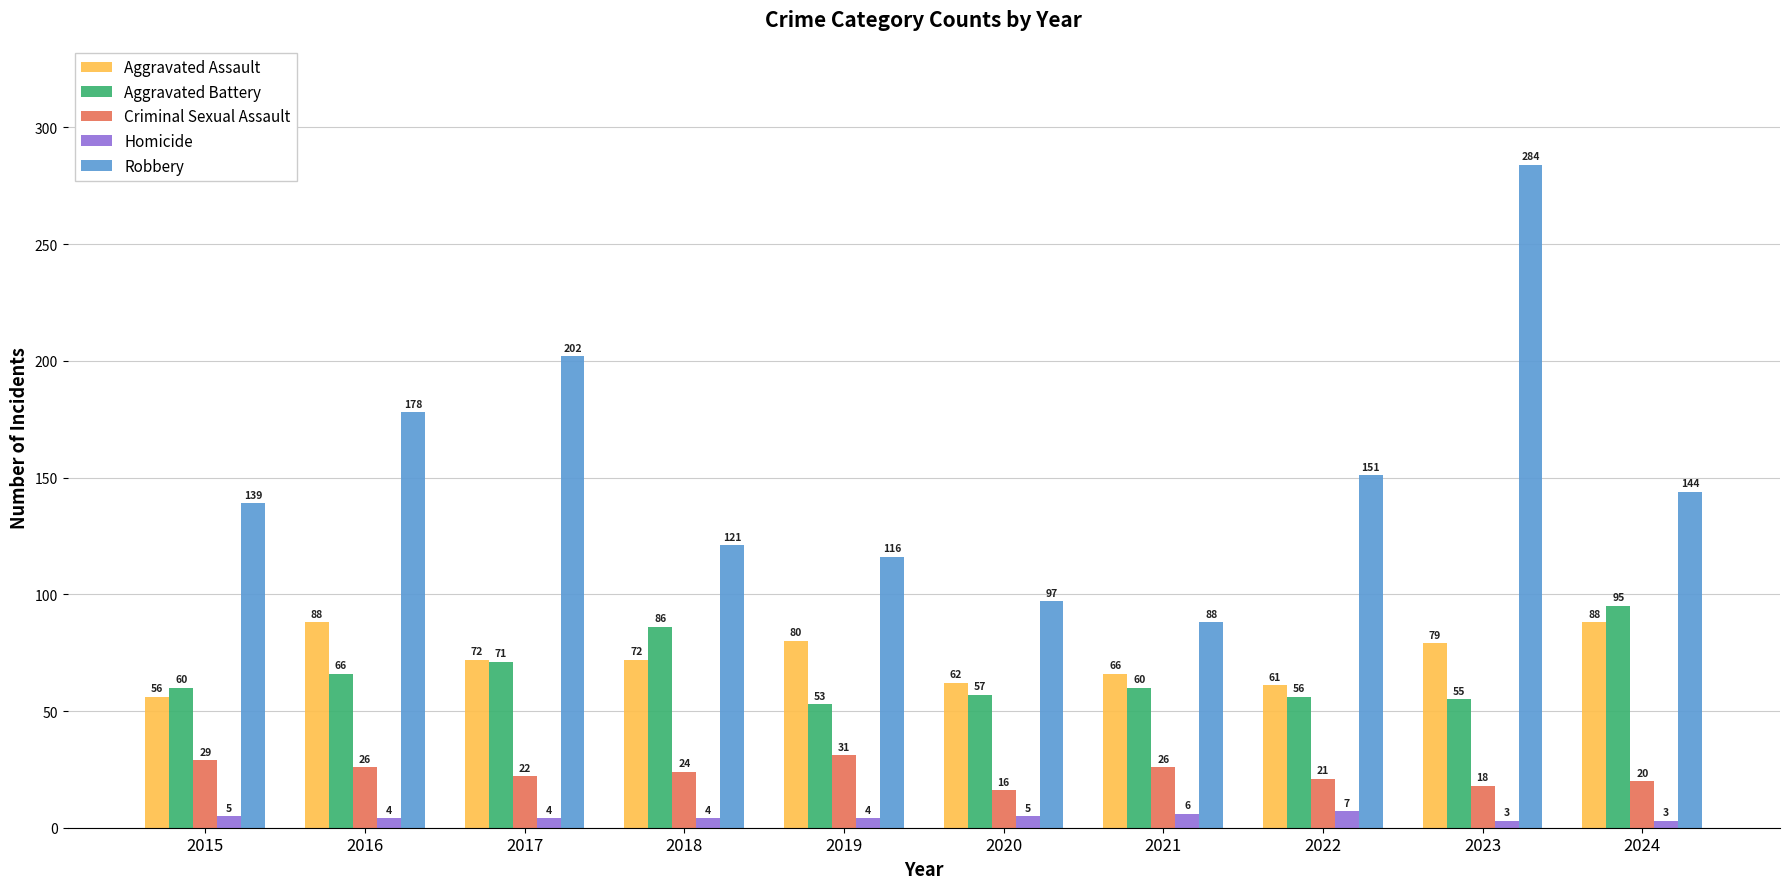

Is it true that Aggravated Battery equals 86 at 2018?

True